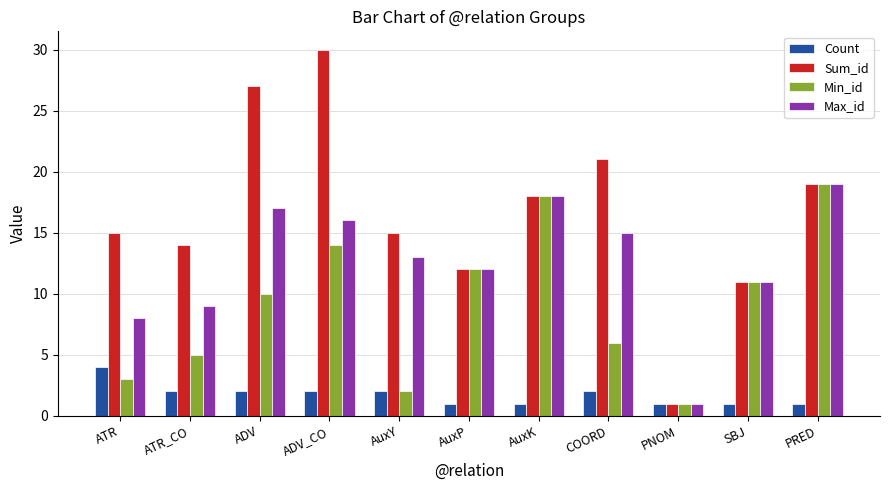

At which category is the sum across all series the highest?

ADV_CO